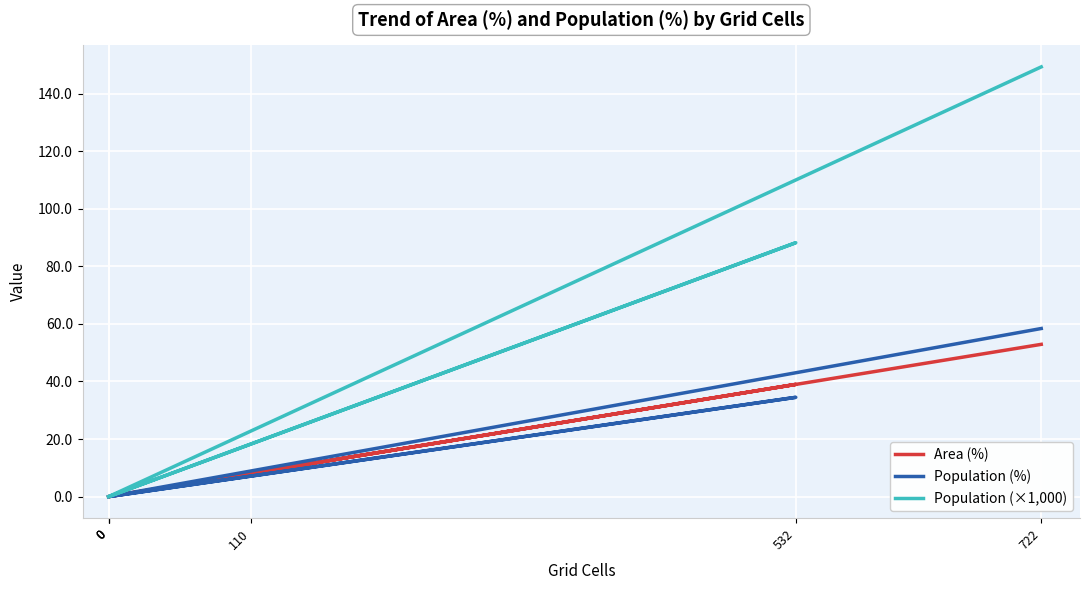

What is the sum of all Area (%) values?

100.0